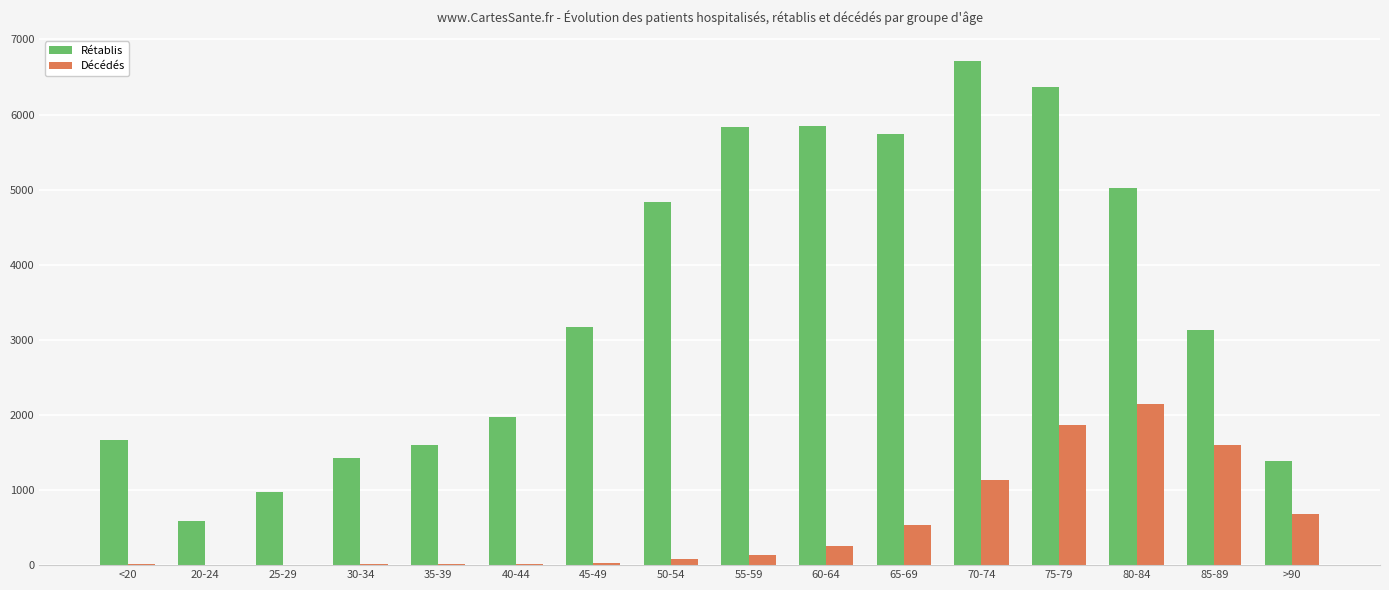

What is the greatest value displayed?

6712